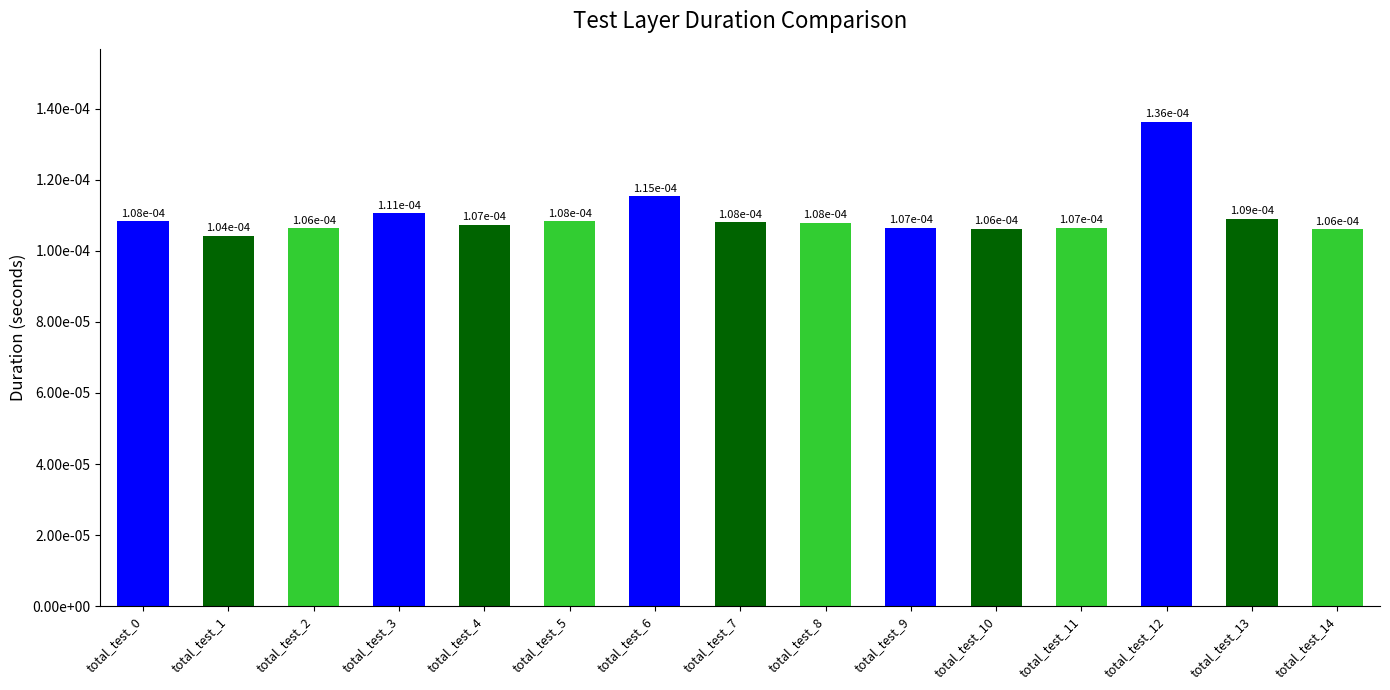

Are the bars horizontal?

No